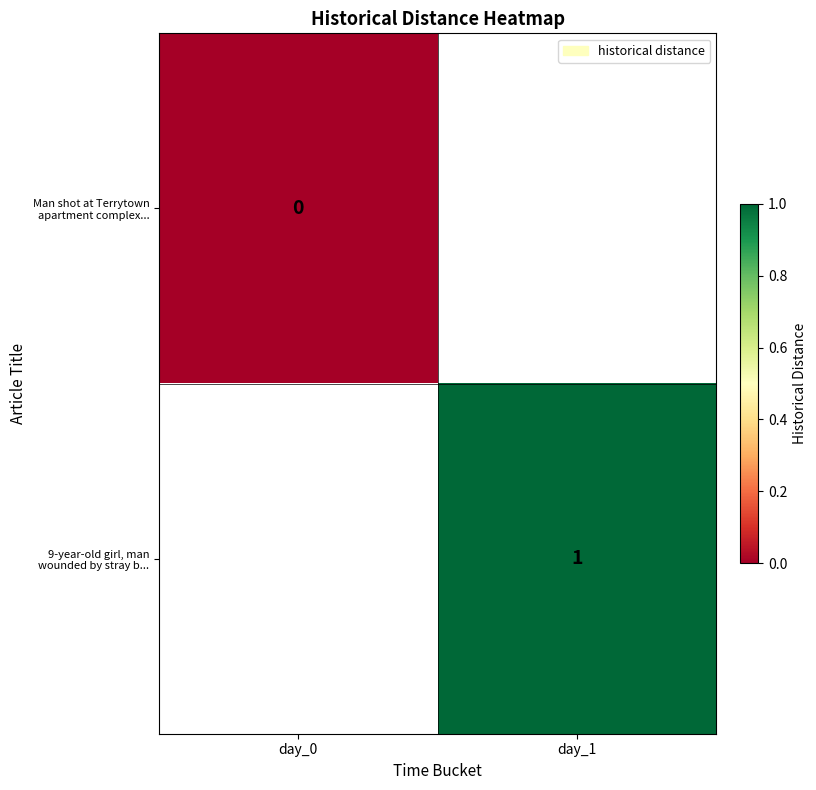

Is it true that 9-year-old girl, man wounded by stray b... equals 1 at day_1?

True